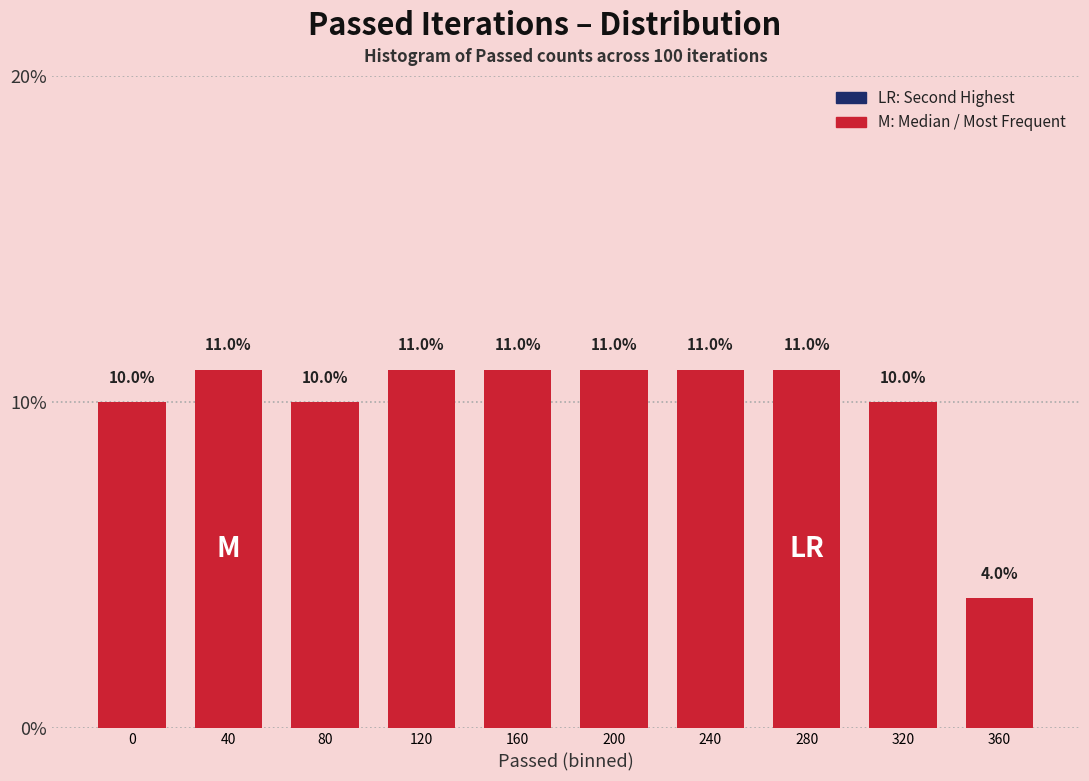

Reading left to right, extract all data points from this chart.

0=10	40=11	80=10	120=11	160=11	200=11	240=11	280=11	320=10	360=4